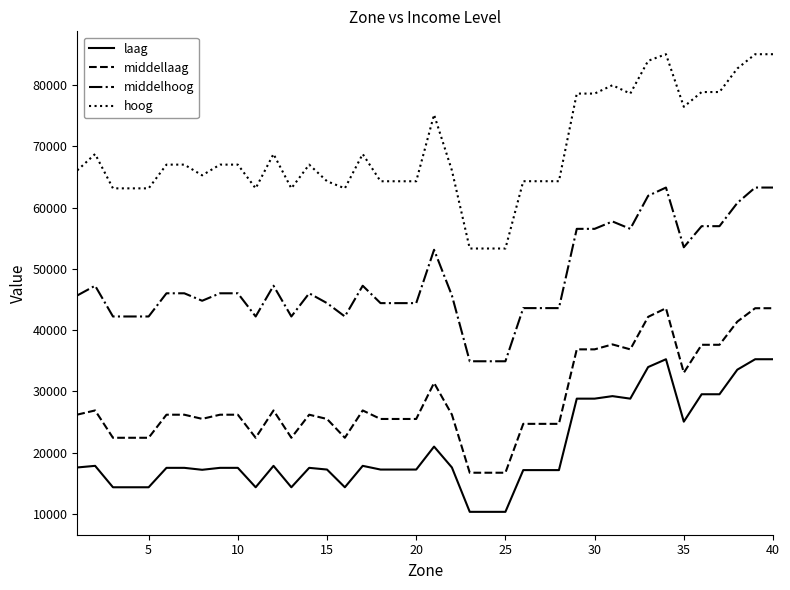

List the series in order of their overall mean, lowest first.

laag, middellaag, middelhoog, hoog